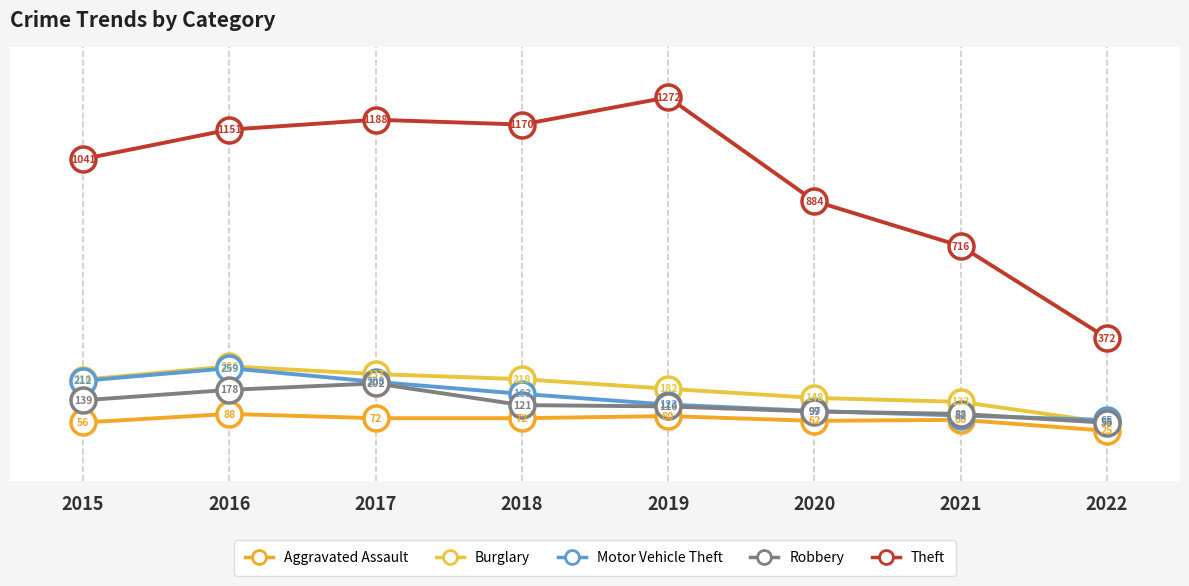

Which series has the largest total across all categories?

Theft